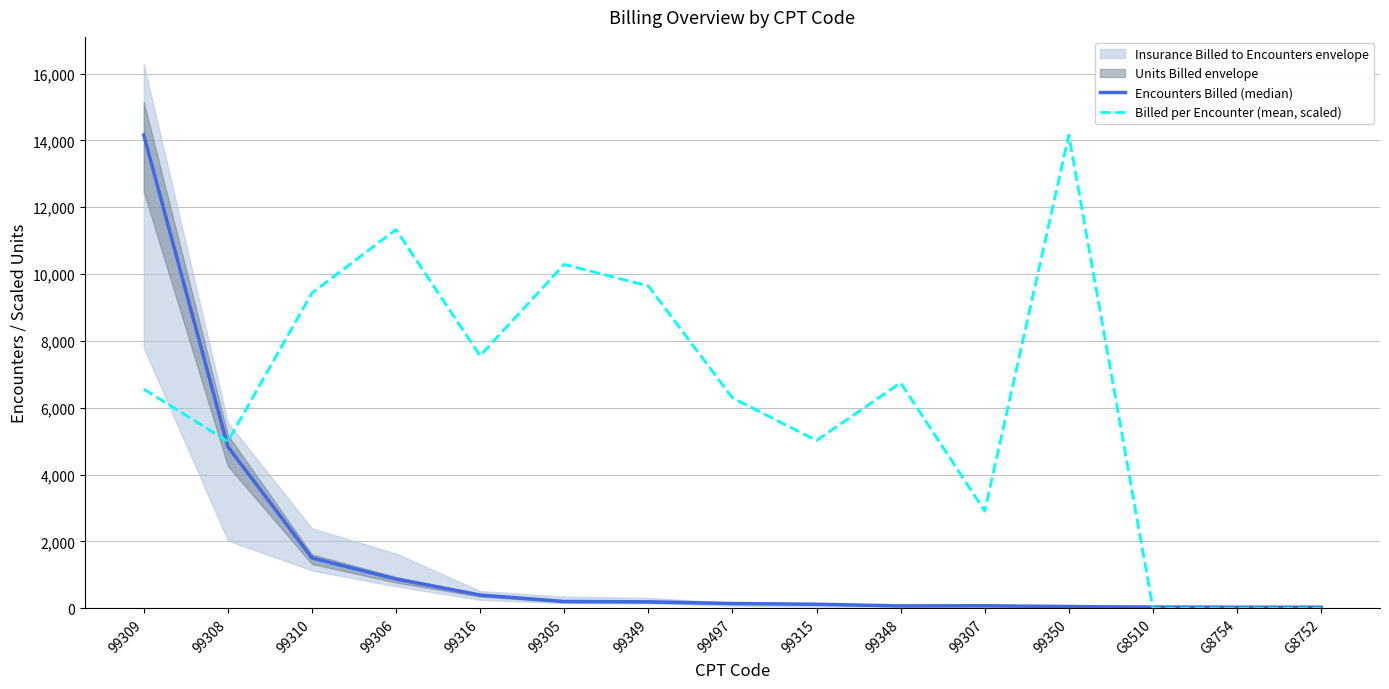

What is the value of the Encounters Billed (median) point at the 15th from the left?

29.0